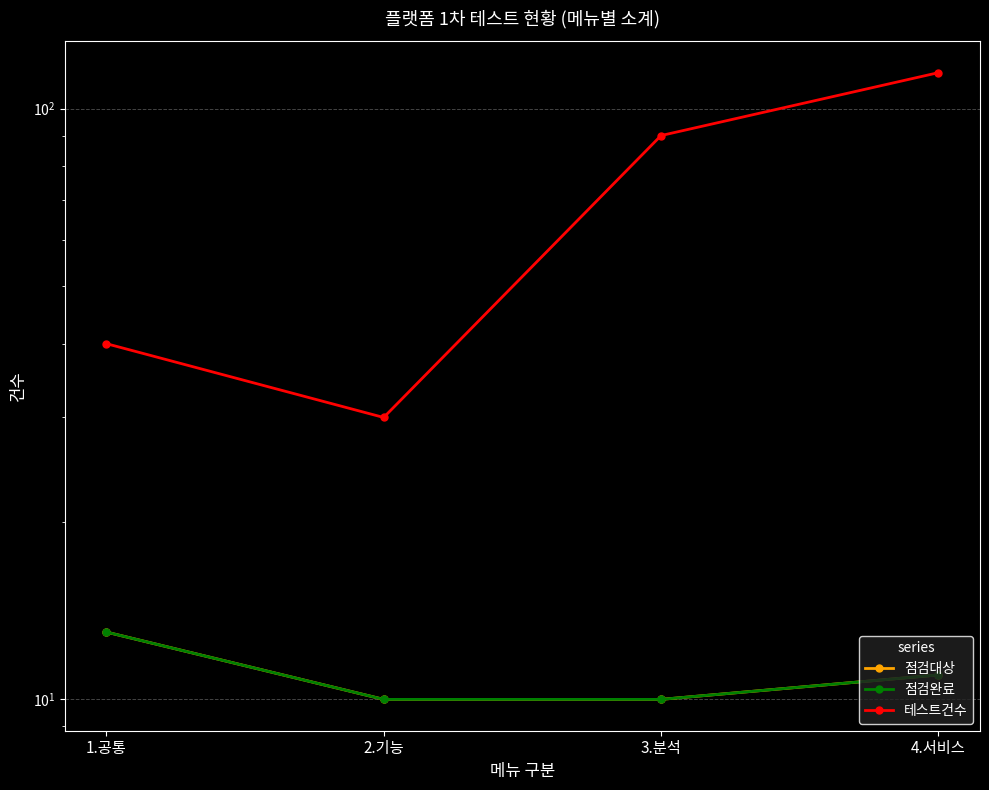

How many 점검대상 values are between 10 and 13?

4